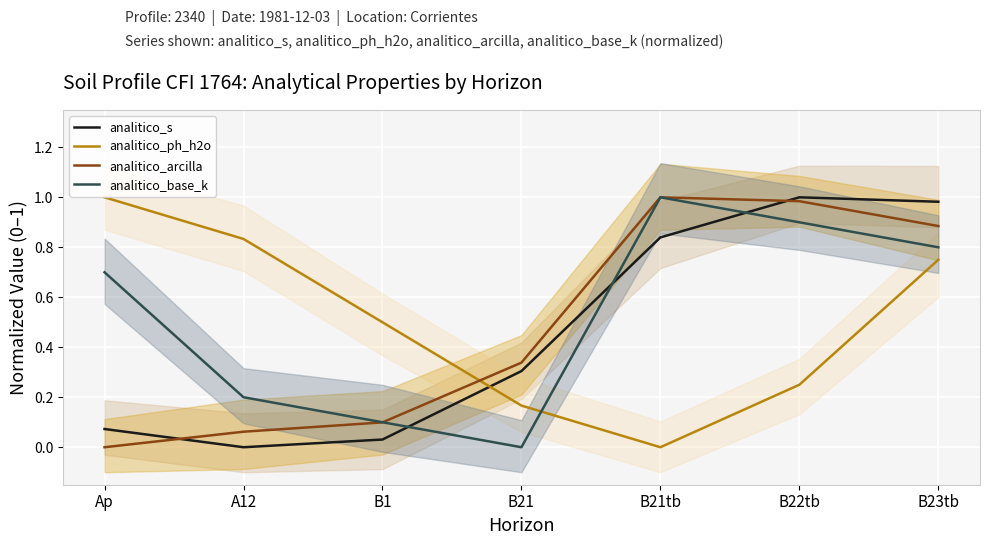

Reading right to left, transcribe all the data shown in this chart.

analitico_s: 1.0	1.0	0.8	0.3	0.0	0.0	0.1
analitico_ph_h2o: 0.7	0.2	0.0	0.2	0.5	0.8	1.0
analitico_arcilla: 0.9	1.0	1.0	0.3	0.1	0.1	0.0
analitico_base_k: 0.8	0.9	1.0	0.0	0.1	0.2	0.7